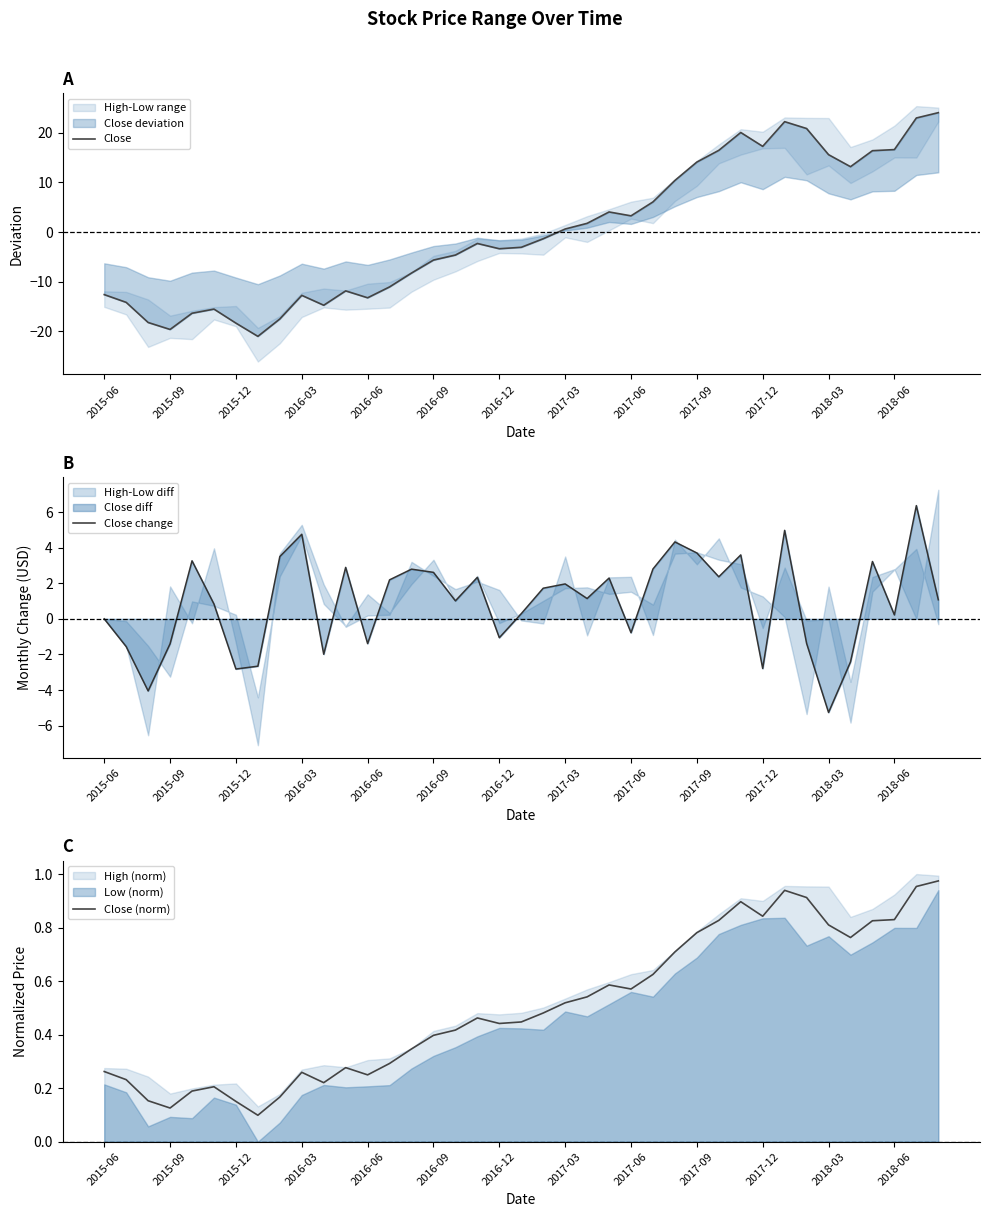

How many lines are shown in the chart?

3